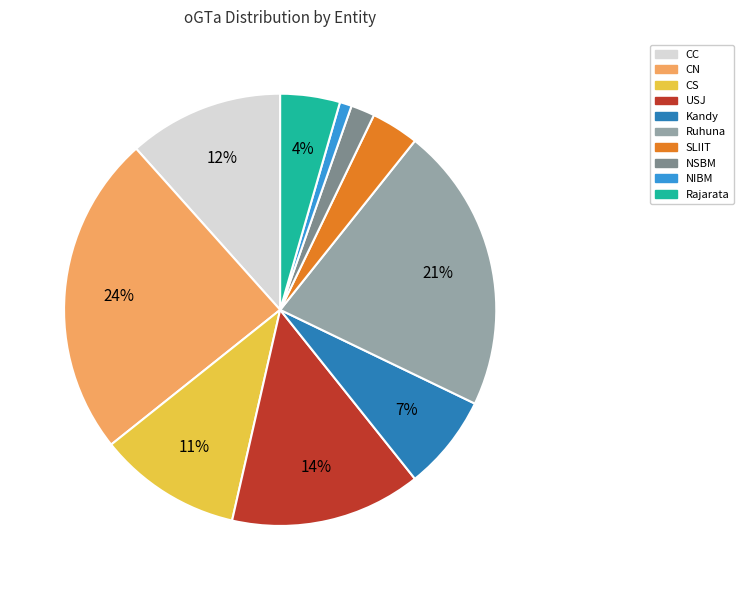

To the nearest percent, what is the difference between the Ruhuna and CN slice percentages?

3%